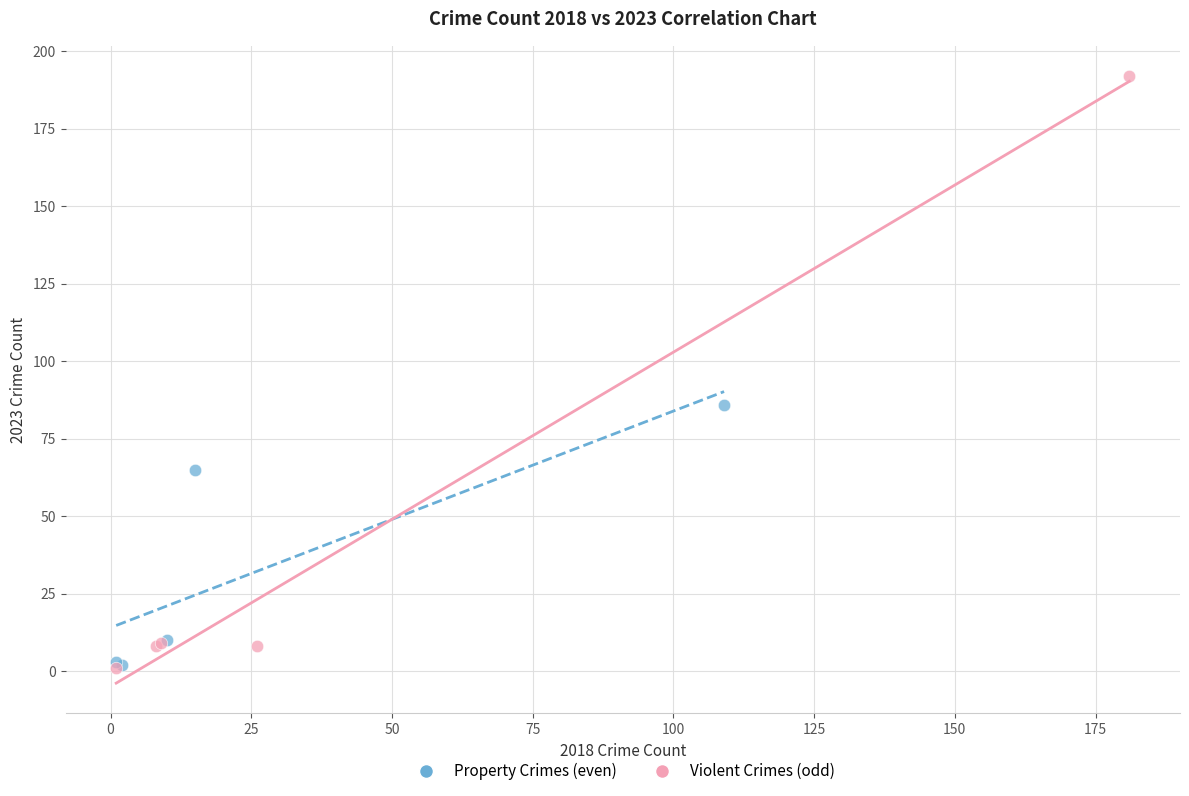

Which series has the largest Y range (max minus min)?

Violent Crimes (odd)